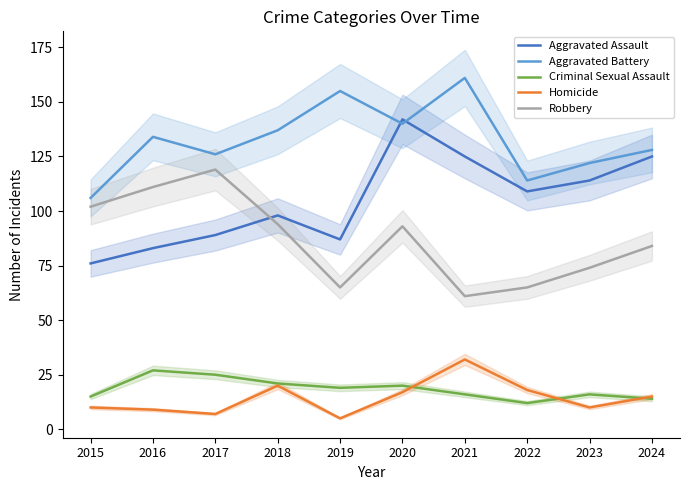

True or false: Robbery has more than 2 interior local peaks.

False